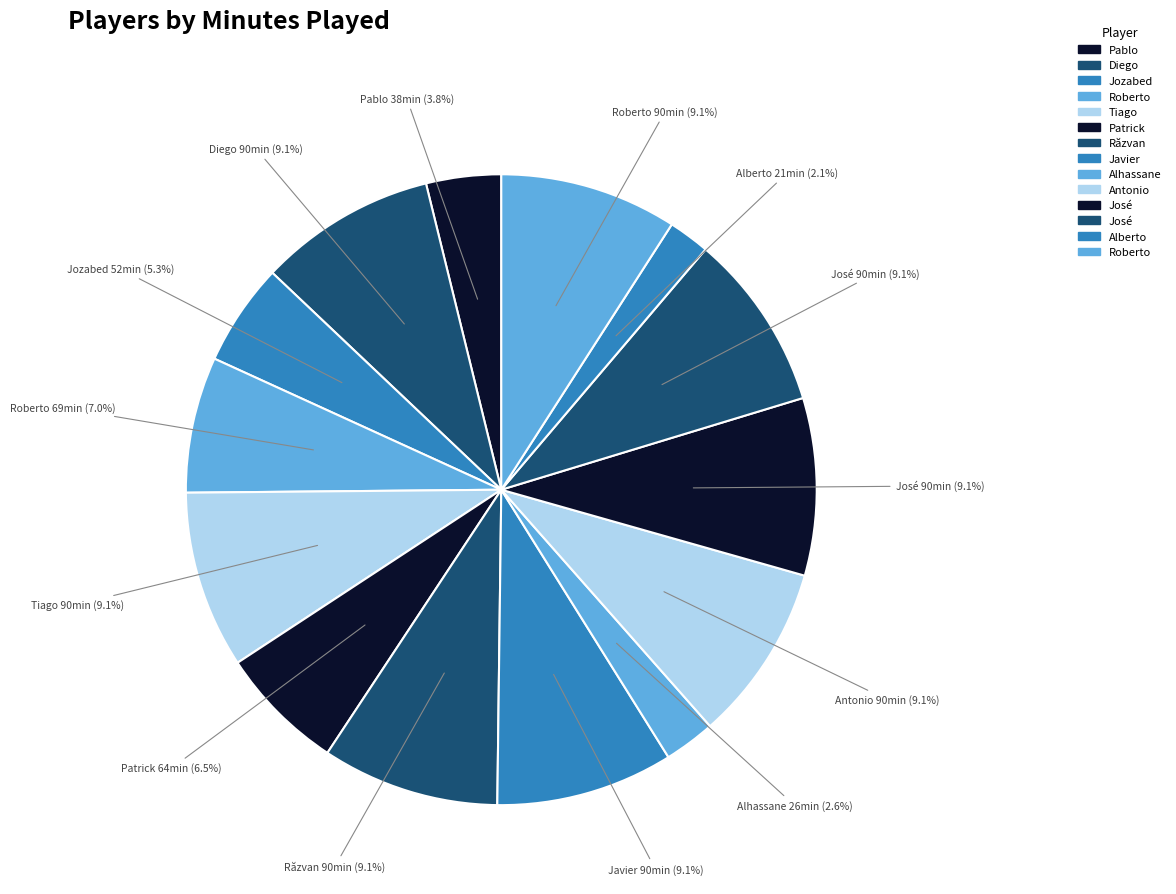

Which category has the smallest portion of the pie?

Alberto Mateus Contreiras Gonçalves